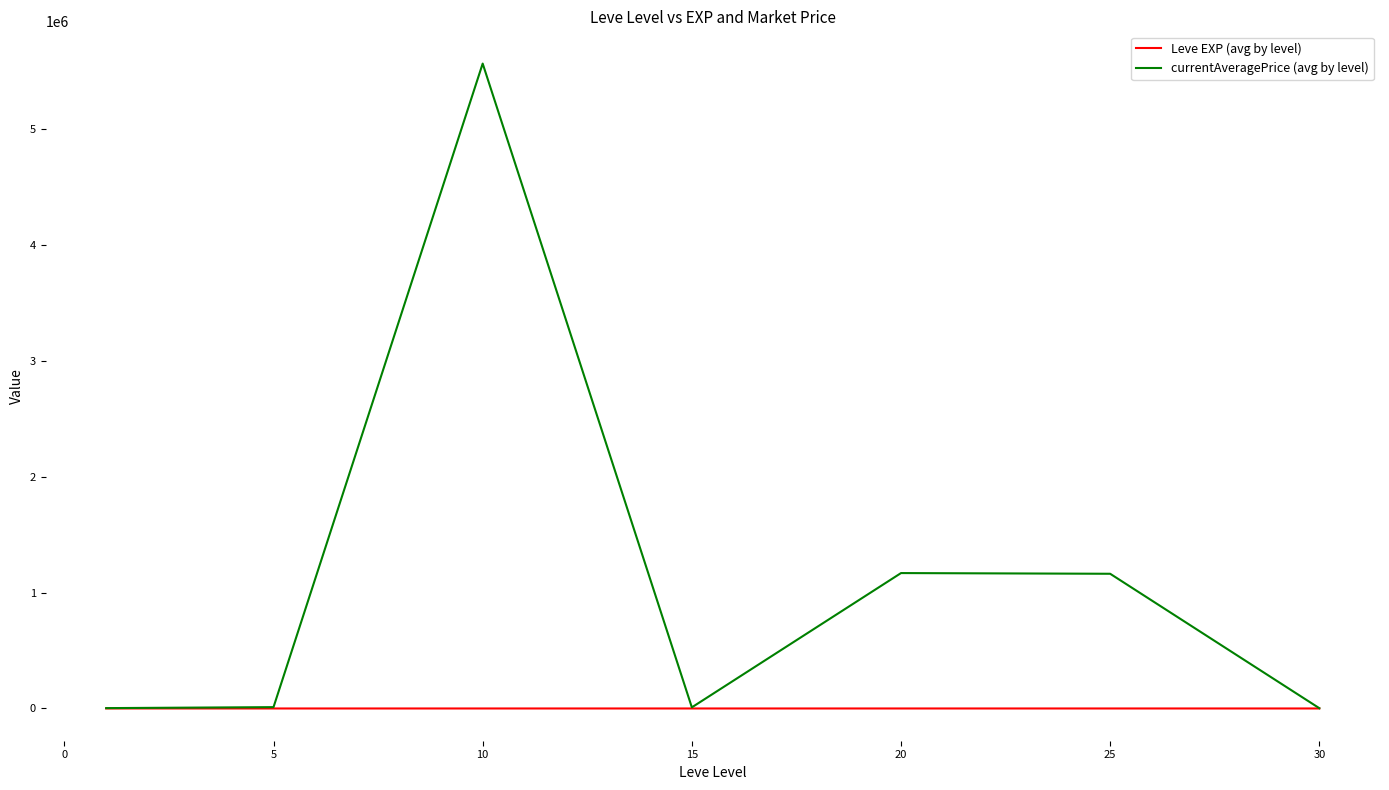

How many lines are shown in the chart?

2